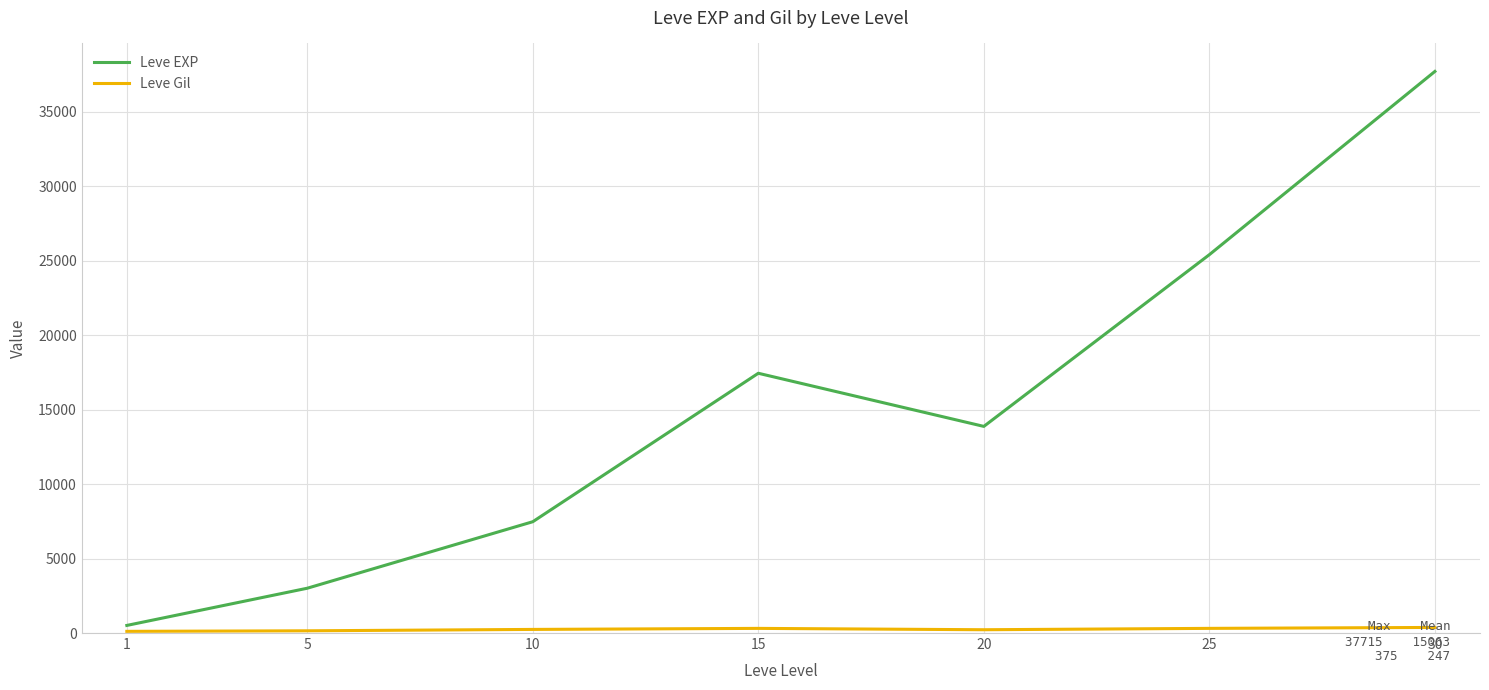

At which category is the sum across all series the highest?

30